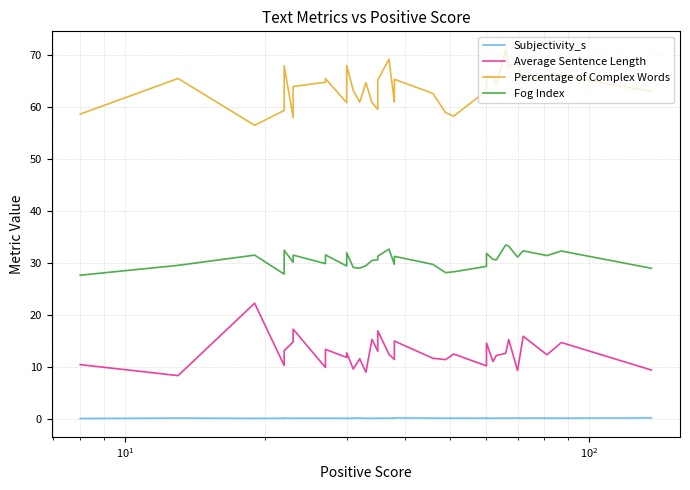

How many data points in Percentage of Complex Words are above 64?

20